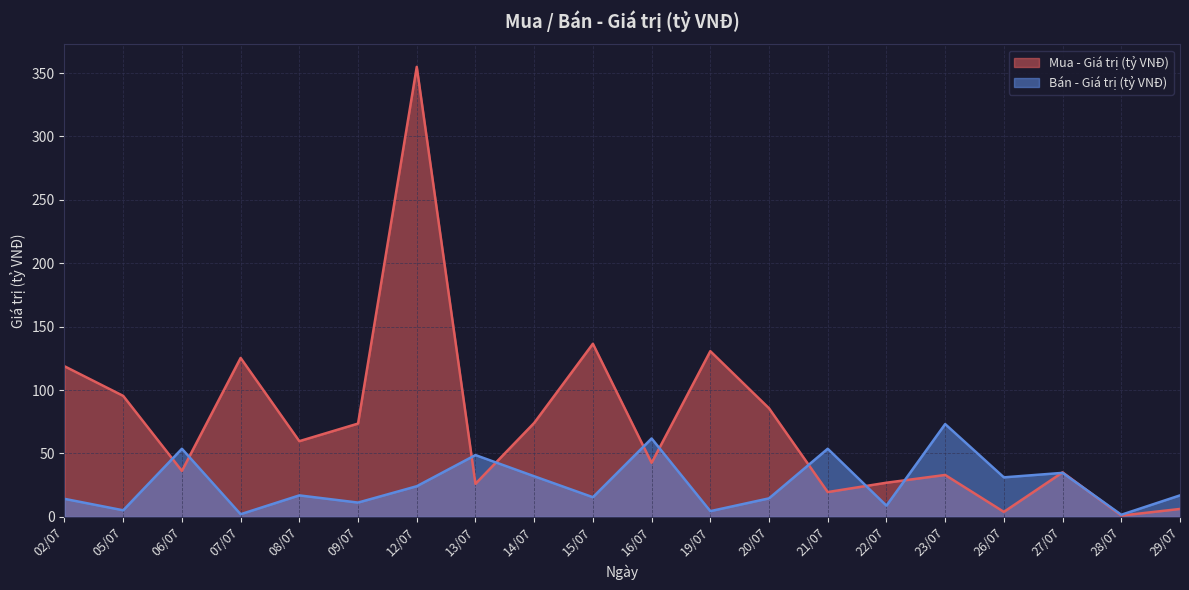

How many interior local peaks does the Mua - Giá trị (tỷ VNĐ) series have?

6